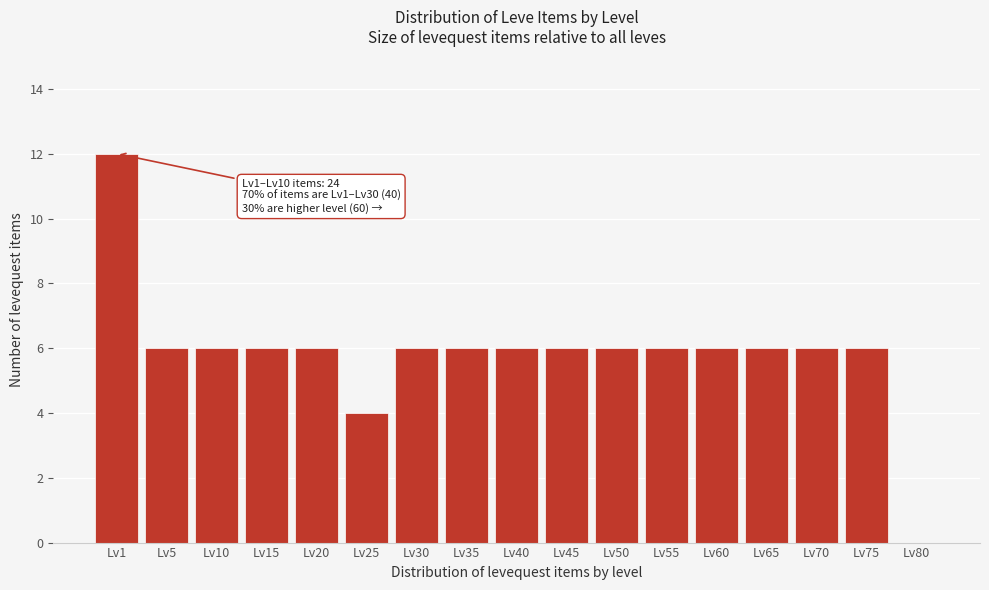

Reading left to right, extract all data points from this chart.

Lv1=12	Lv5=6	Lv10=6	Lv15=6	Lv20=6	Lv25=4	Lv30=6	Lv35=6	Lv40=6	Lv45=6	Lv50=6	Lv55=6	Lv60=6	Lv65=6	Lv70=6	Lv75=6	Lv80=0